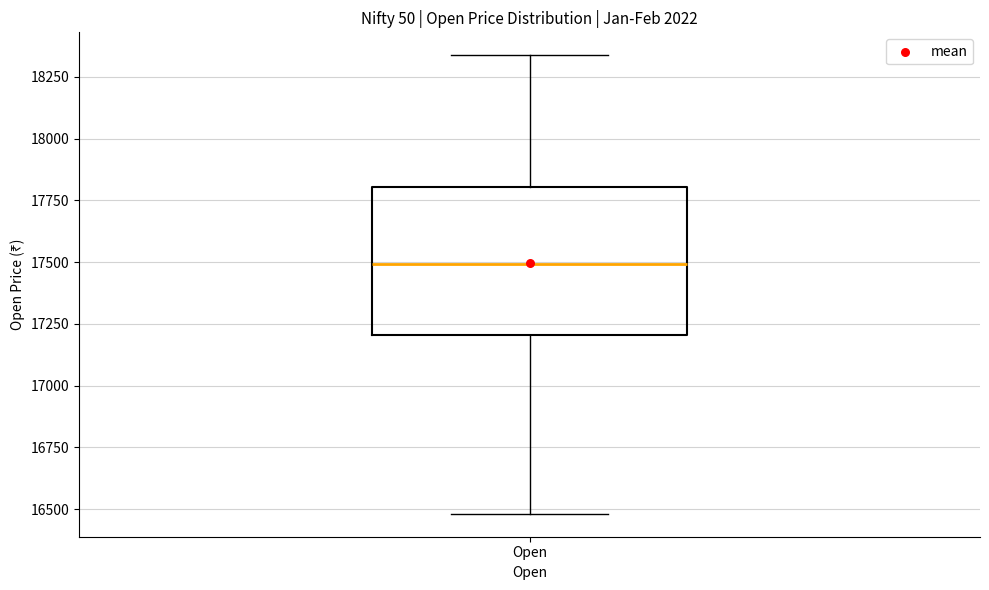

Transcribe this box plot: give where the median line is, the range the box spans, and where the two whiskers end, as read against the y-axis. The values are not printed on the chart, so give them approximately, as read against the axis.

median 17500, box 17200 to 17800, whiskers 16500 to 18350